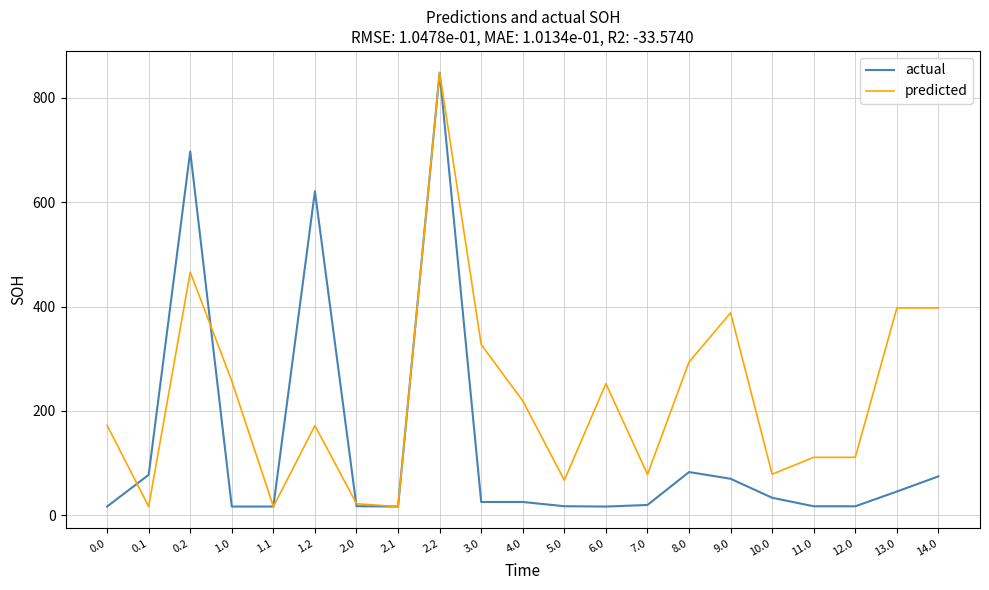

What is the total value across all series at 1.2?

792.7